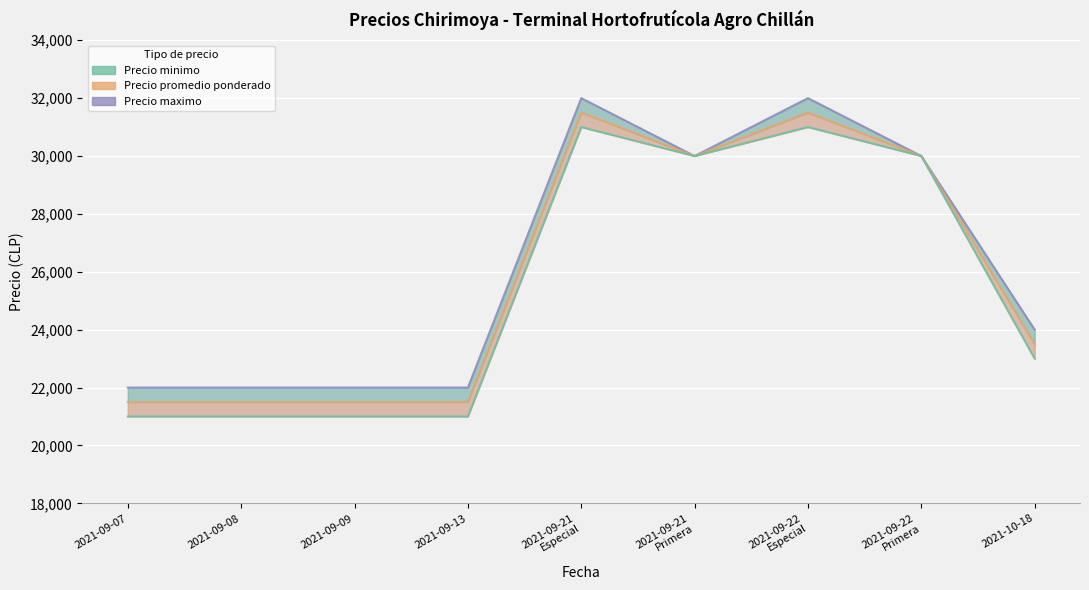

List the labels in order of Precio maximo value, largest first.

2021-09-21
Especial, 2021-09-22
Especial, 2021-09-21
Primera, 2021-09-22
Primera, 2021-10-18, 2021-09-07, 2021-09-08, 2021-09-09, 2021-09-13